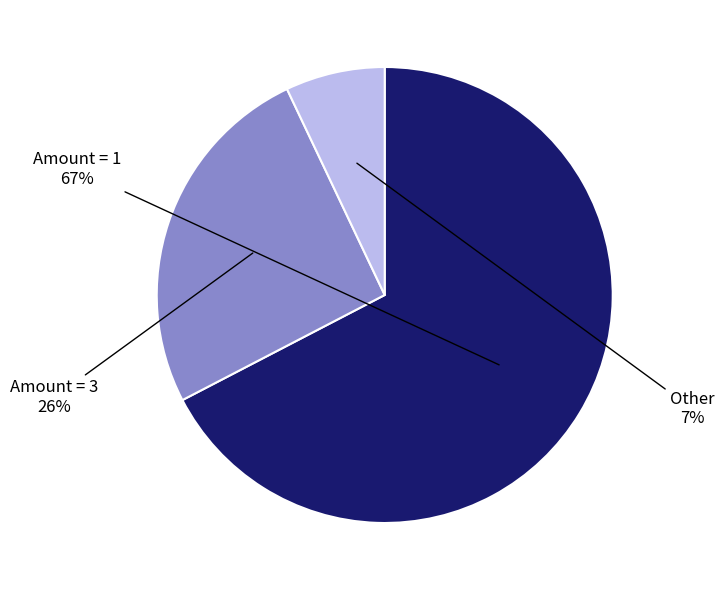

To the nearest percent, what is the average slice percentage?

33%